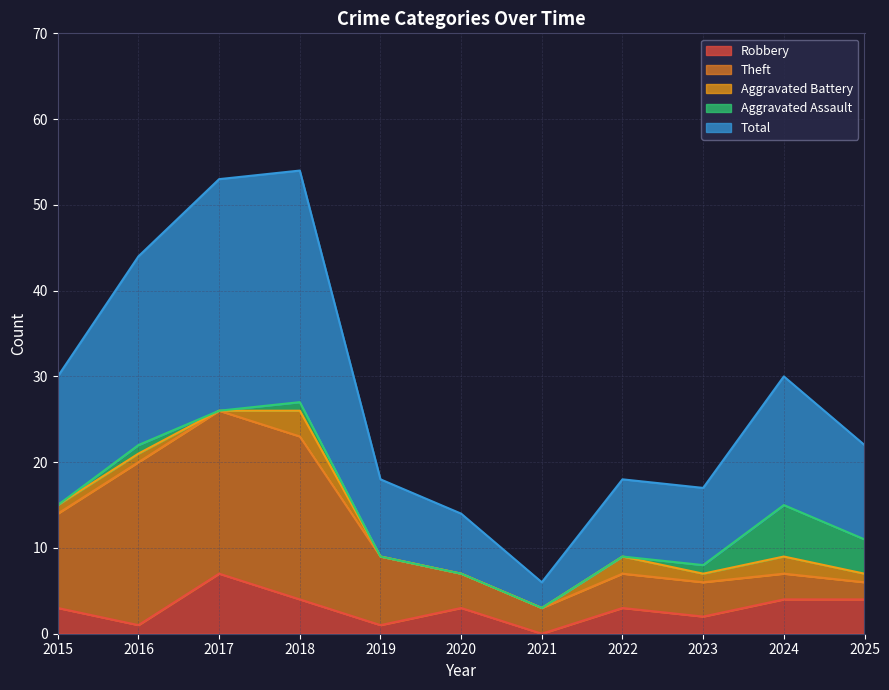

Does the chart display data point markers on the line(s)?

No